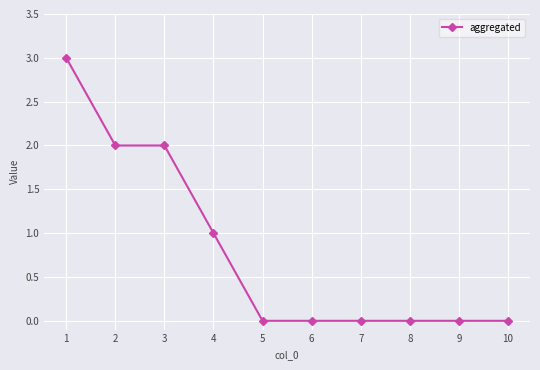

Approximately how many times larger is the value at 4 compared to 3?

0.5